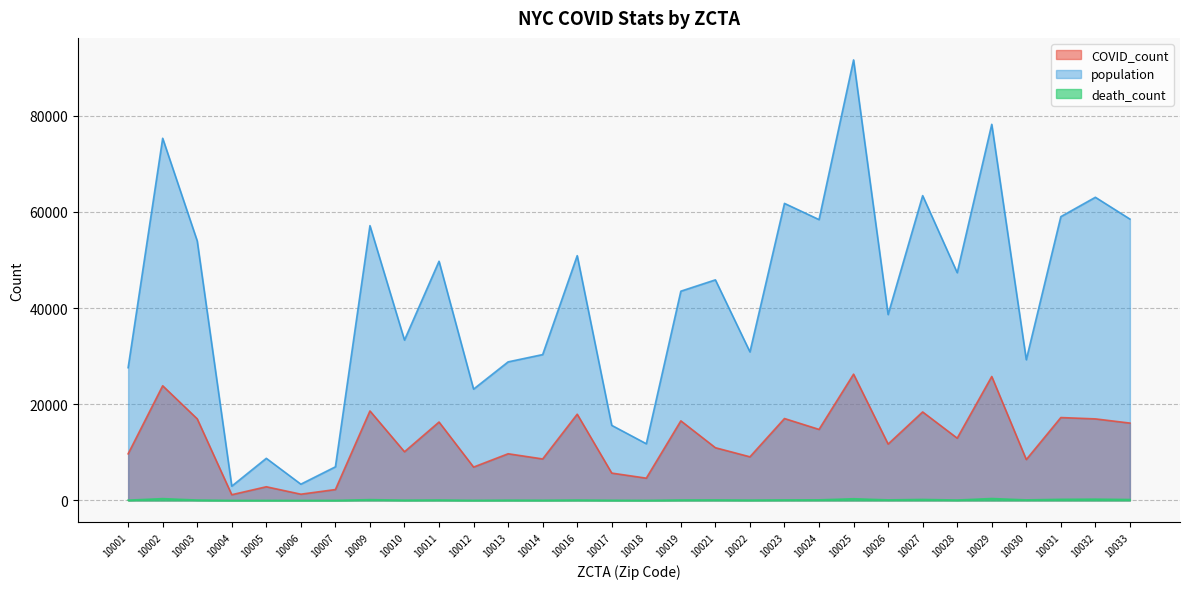

Reading right to left, extract all data points from this chart.

COVID_count: 16087	16961	17239	8502	25778	12951	18403	11724	26261	14773	17034	9072	10964	16554	4633	5686	17936	8629	9707	6937	16307	10124	18613	2264	1296	2843	1189	16971	23849	9693
population: 58518	63051	59024	29270	78225	47370	63395	38664	91620	58412	61782	30896	45876	43522	11791	15613	50912	30336	28819	23152	49746	33353	57151	6991	3382	8757	2972	53978	75323	27613
death_count: 193	267	232	114	395	82	208	114	349	120	110	69	106	92	13	38	83	43	58	22	92	56	168	7	1	0	2	82	374	58